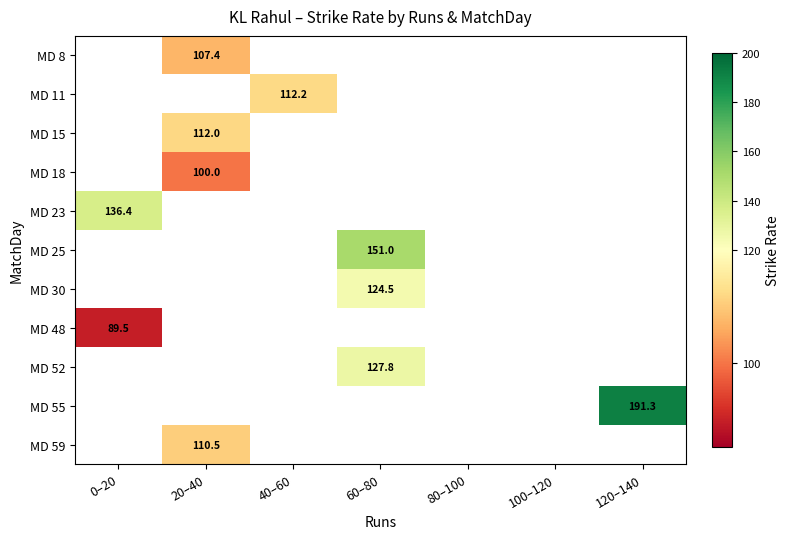

The MD 52 series shows 127.8 at 60–80. True or false?

True